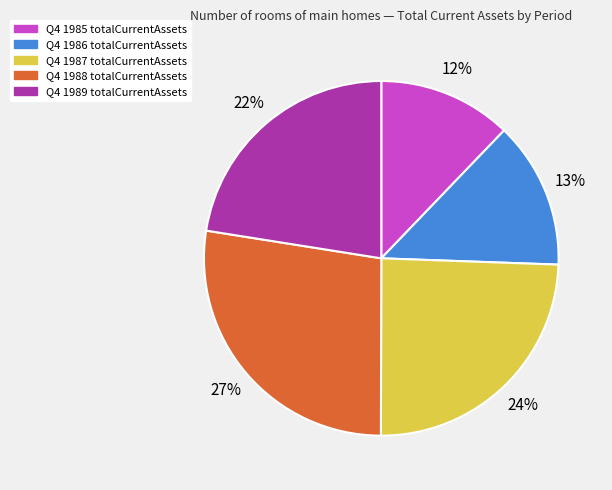

Approximately how many times larger is the value at Q4 1985 compared to Q4 1987?

0.5